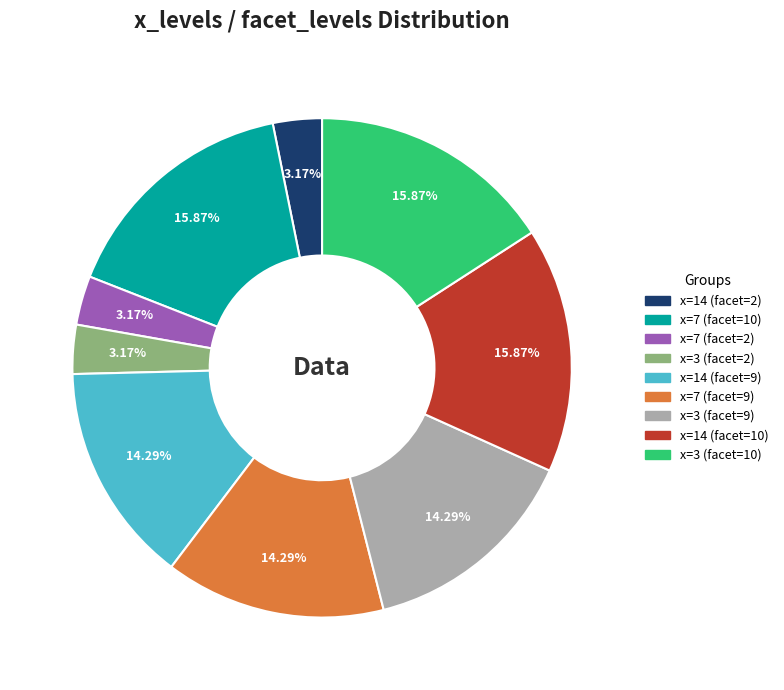

Count the number of slices in the pie.

9